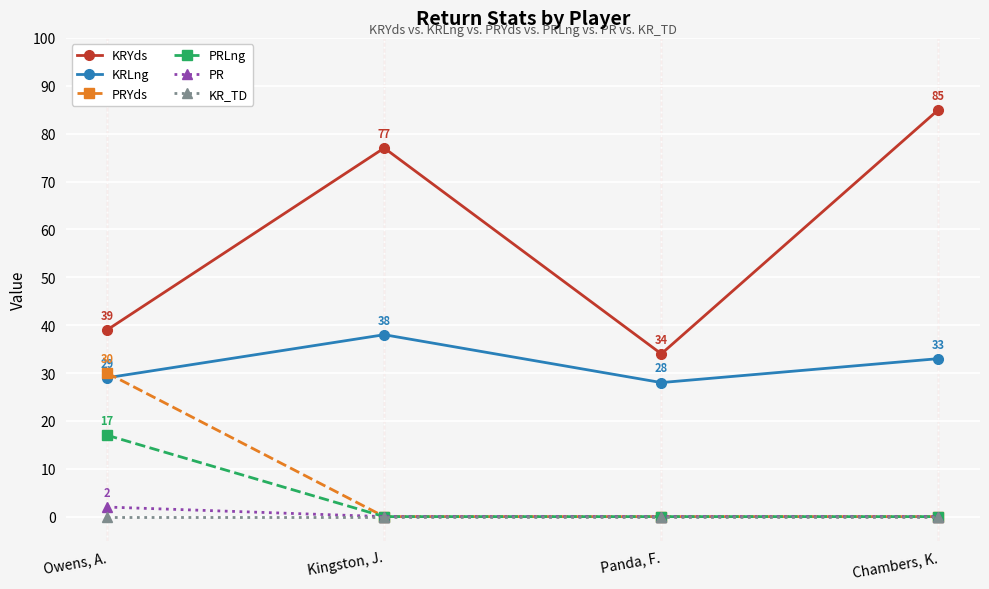

What is the difference between the second highest and minimum values in the KRLng series?

5